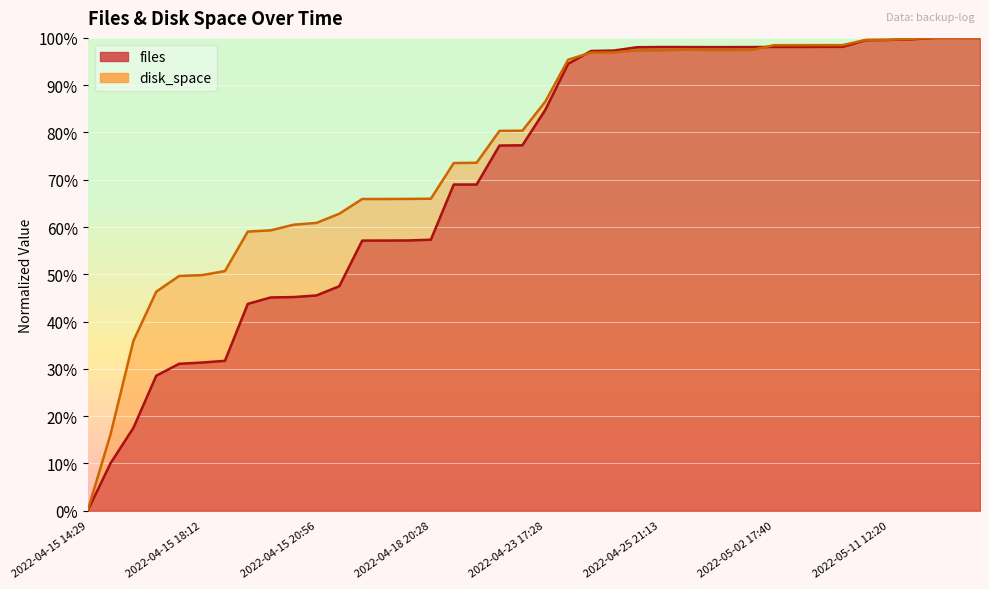

True or false: disk_space has more than 1 points higher than both neighbors.

True